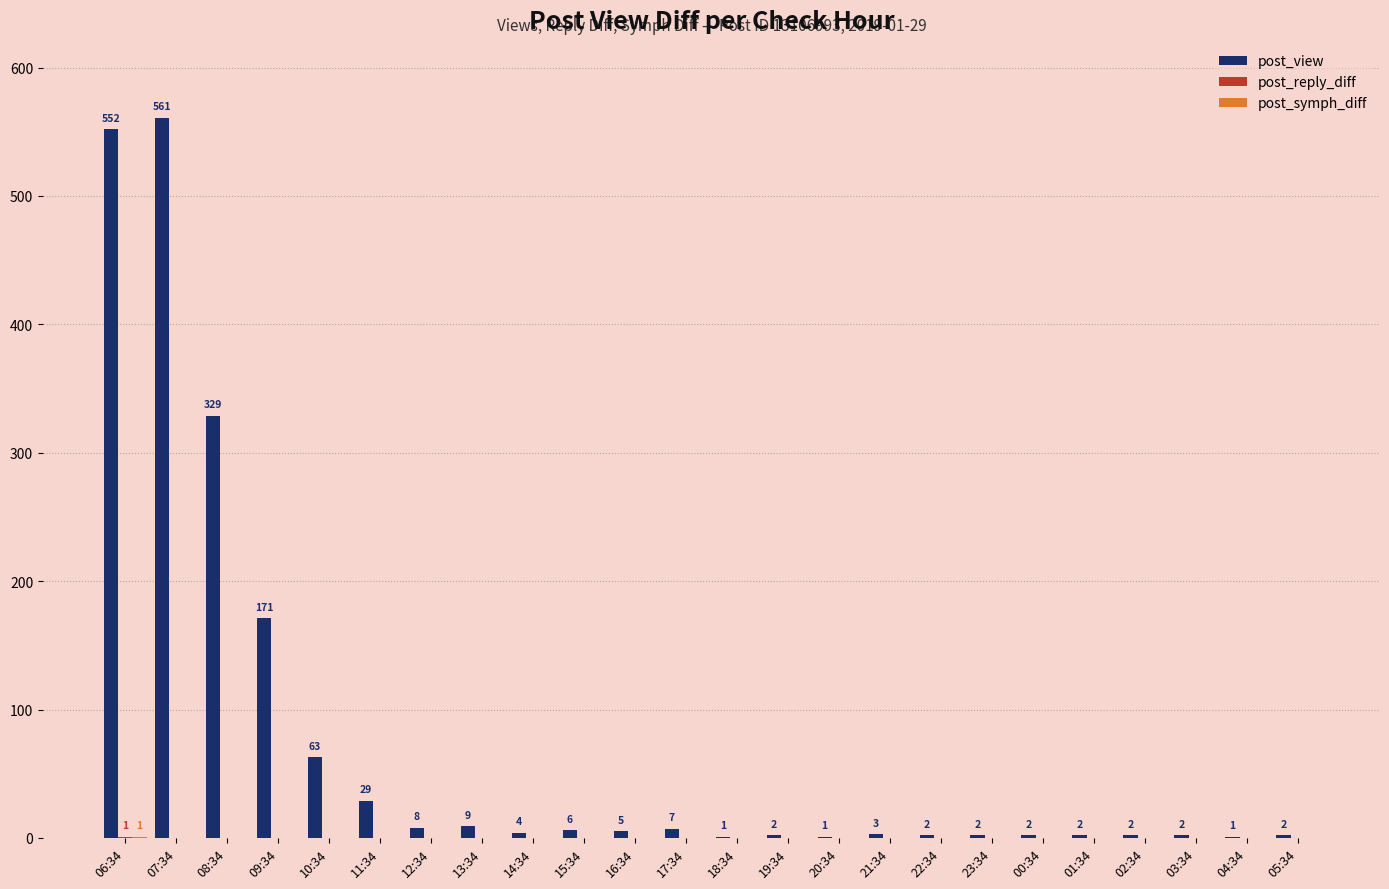

Count the number of data series in this chart.

3